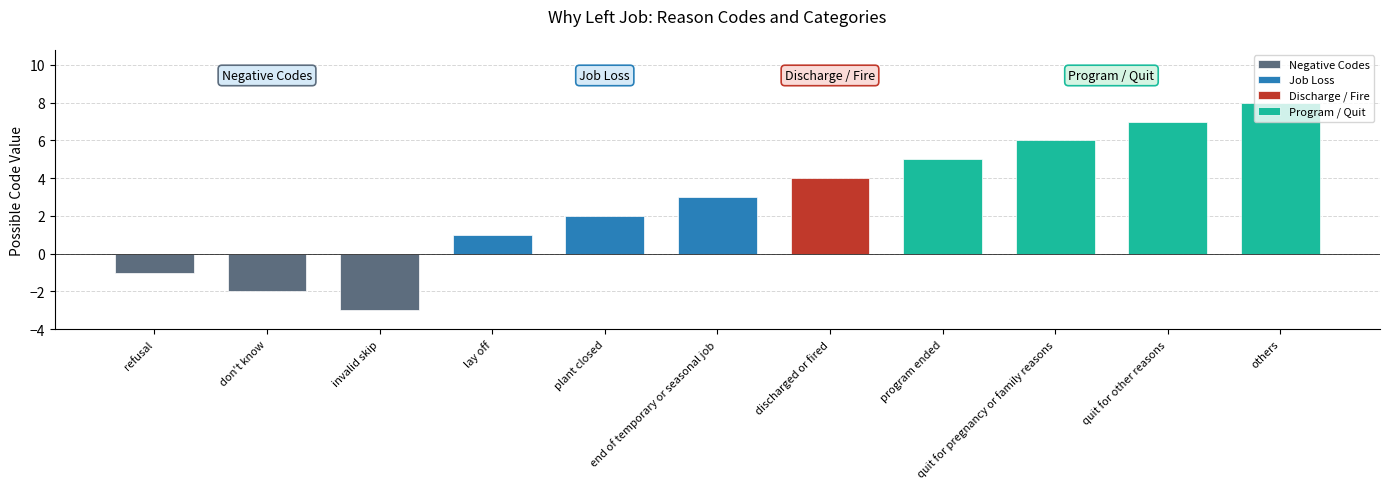

How many values are below zero?

3